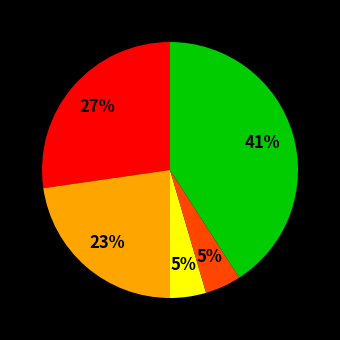

How many slices are in this pie chart?

5